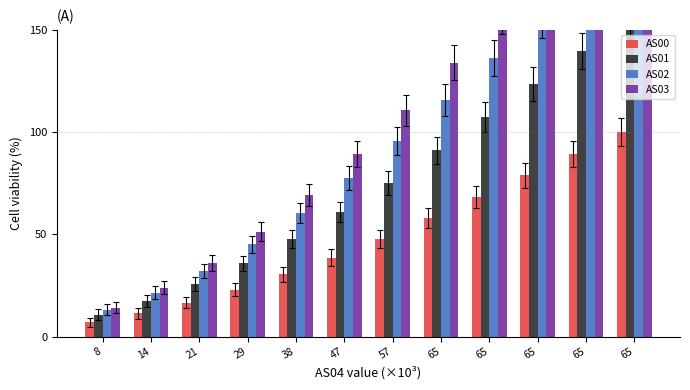

Rank the series by their maximum value, from highest to lowest.

AS03, AS02, AS01, AS00